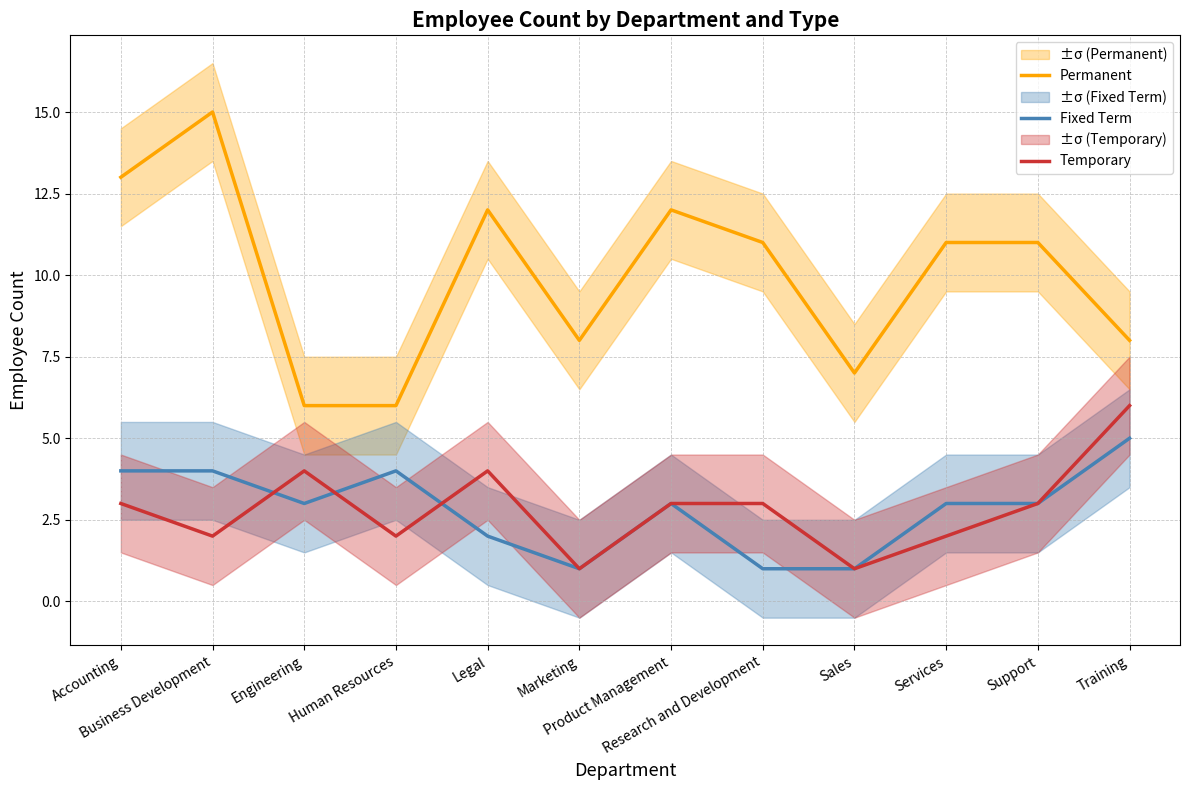

What are all the series names shown in the legend?

Permanent, Fixed Term, Temporary